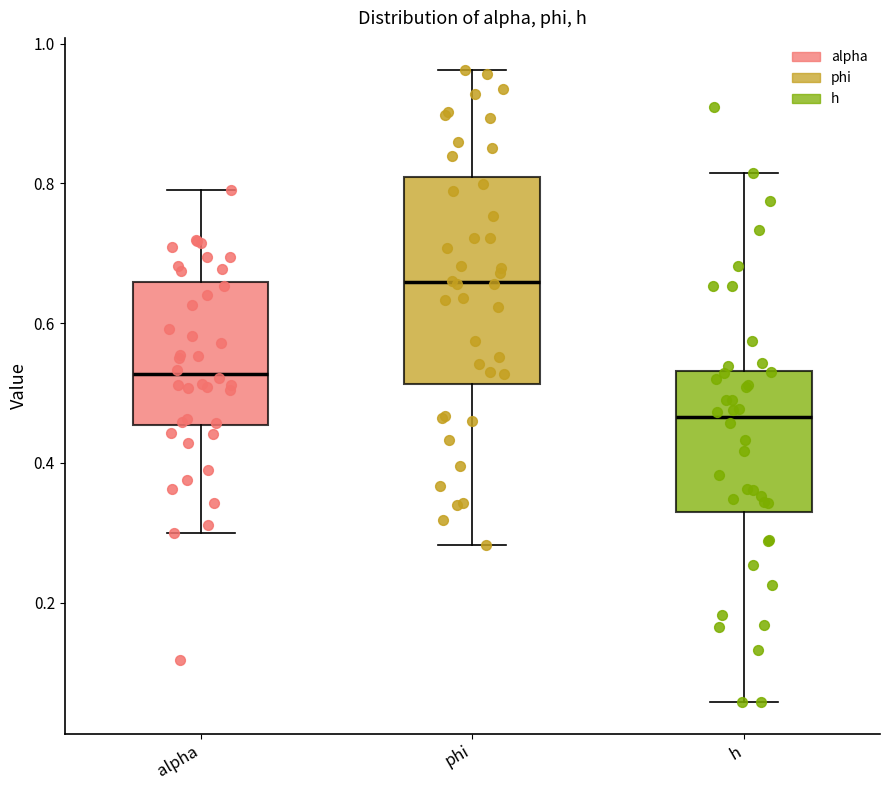

Which box is the tallest, from its lower edge to its upper edge?

phi